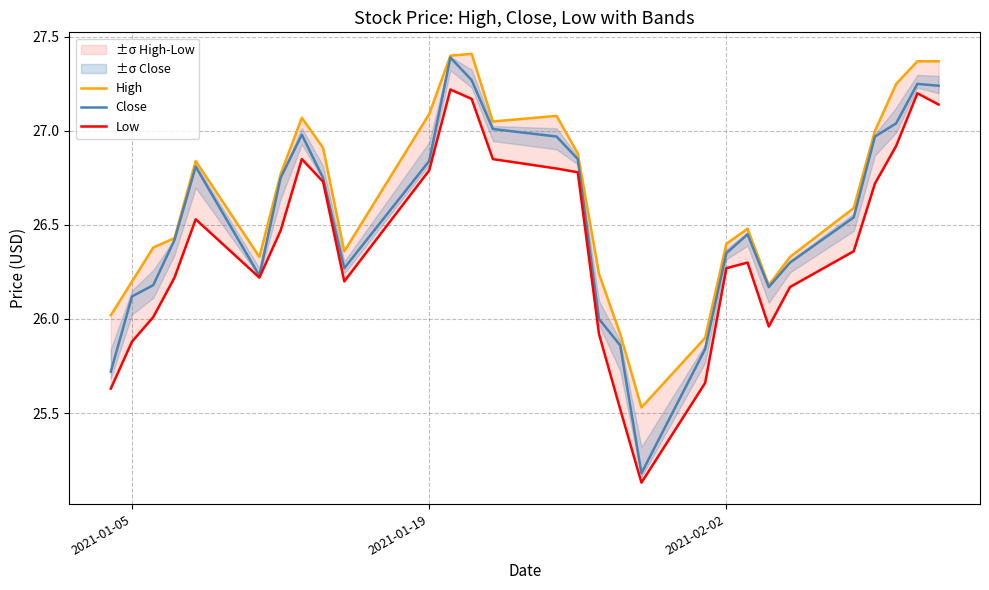

The Close series shows 12.9 at 2021-01-05. True or false?

False